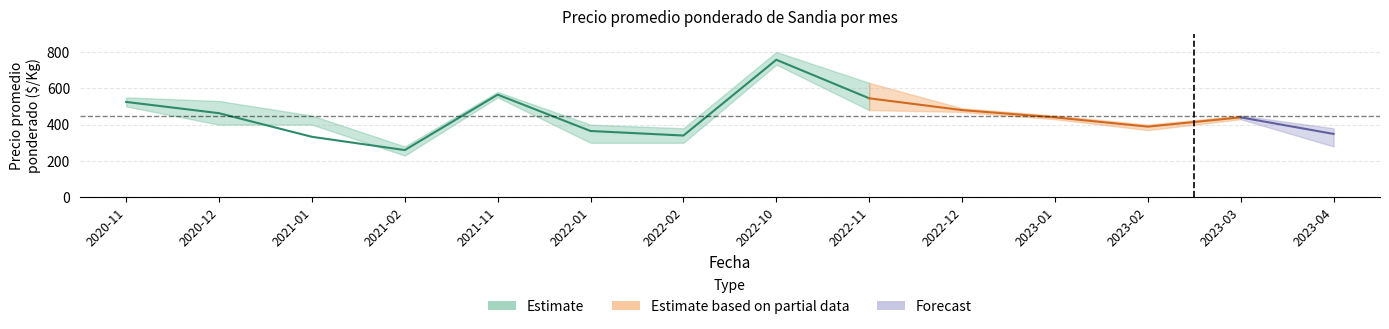

At which category does Precio promedio ponderado reach its first local valley?

2021-02